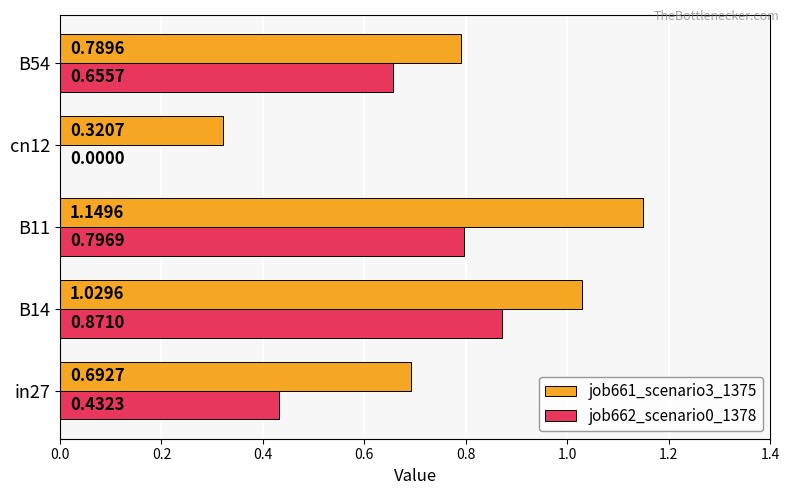

Which series changed the most between cn12 and B54?

job662_scenario0_1378